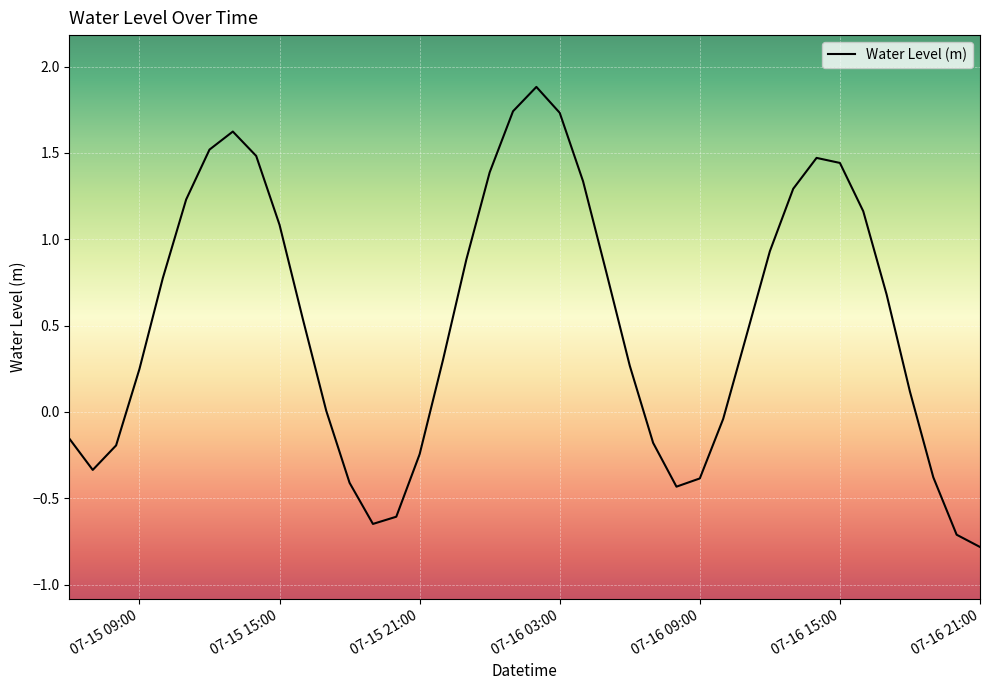

What is the greatest value displayed?

1.9